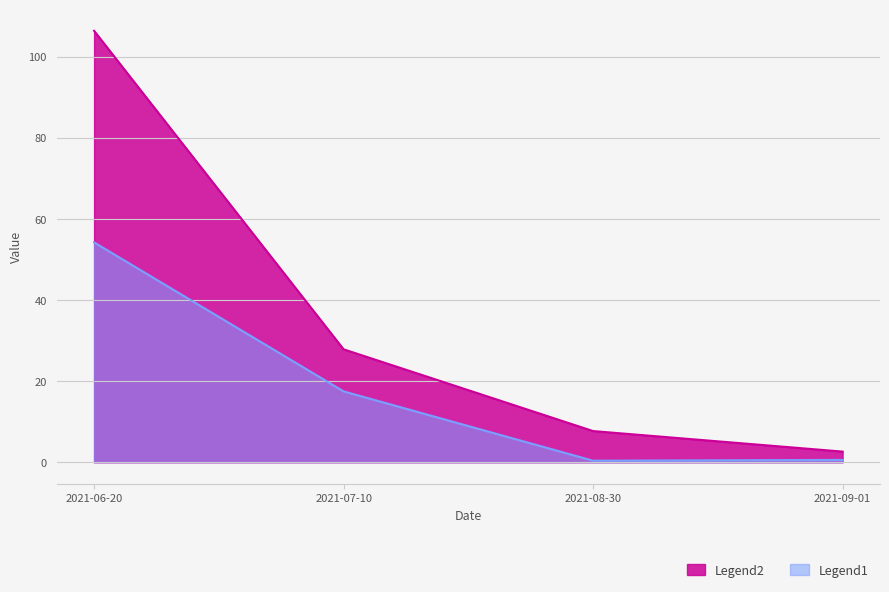

Does the chart display data point markers on the line(s)?

No